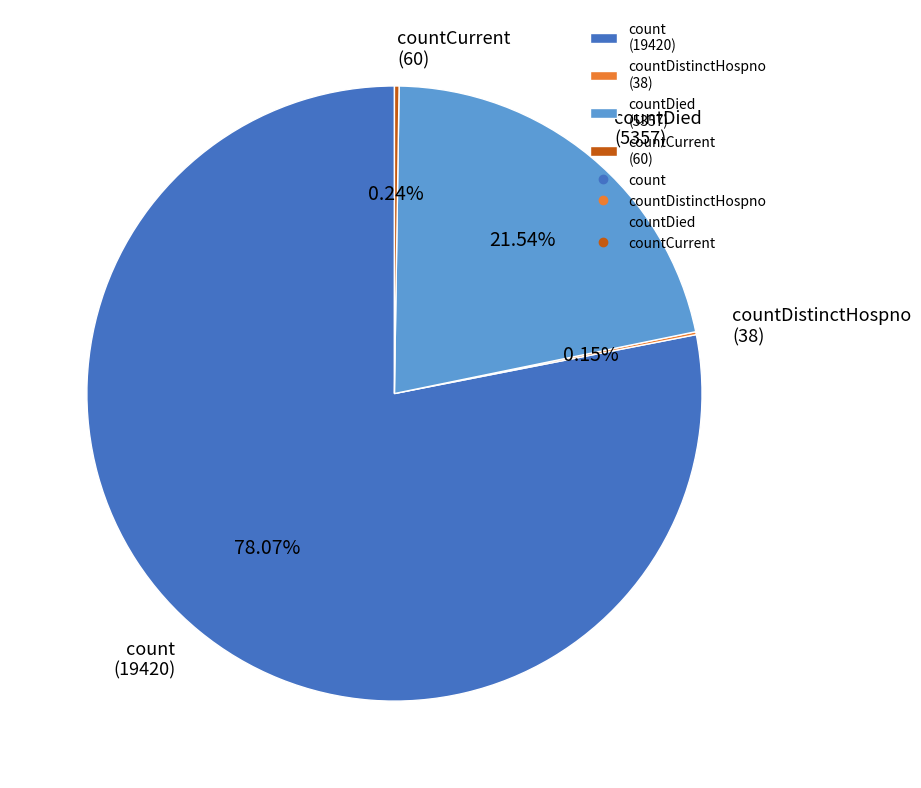

Which category accounts for the majority?

count (19420)